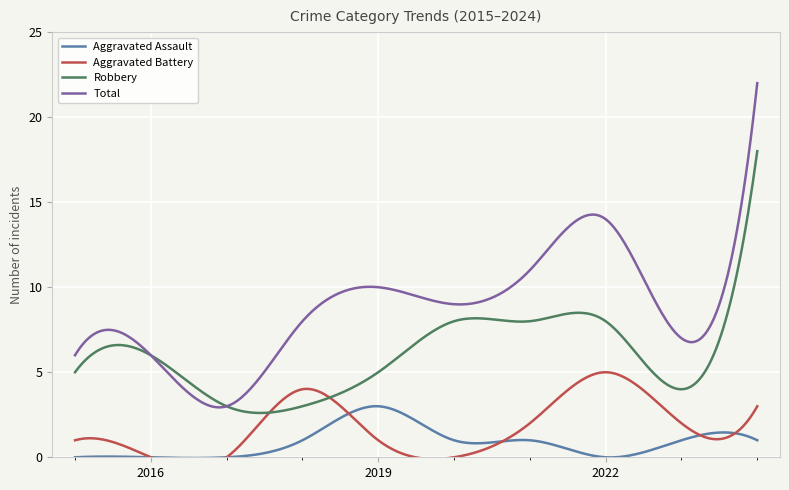

Read the Robbery value at 2019.

5